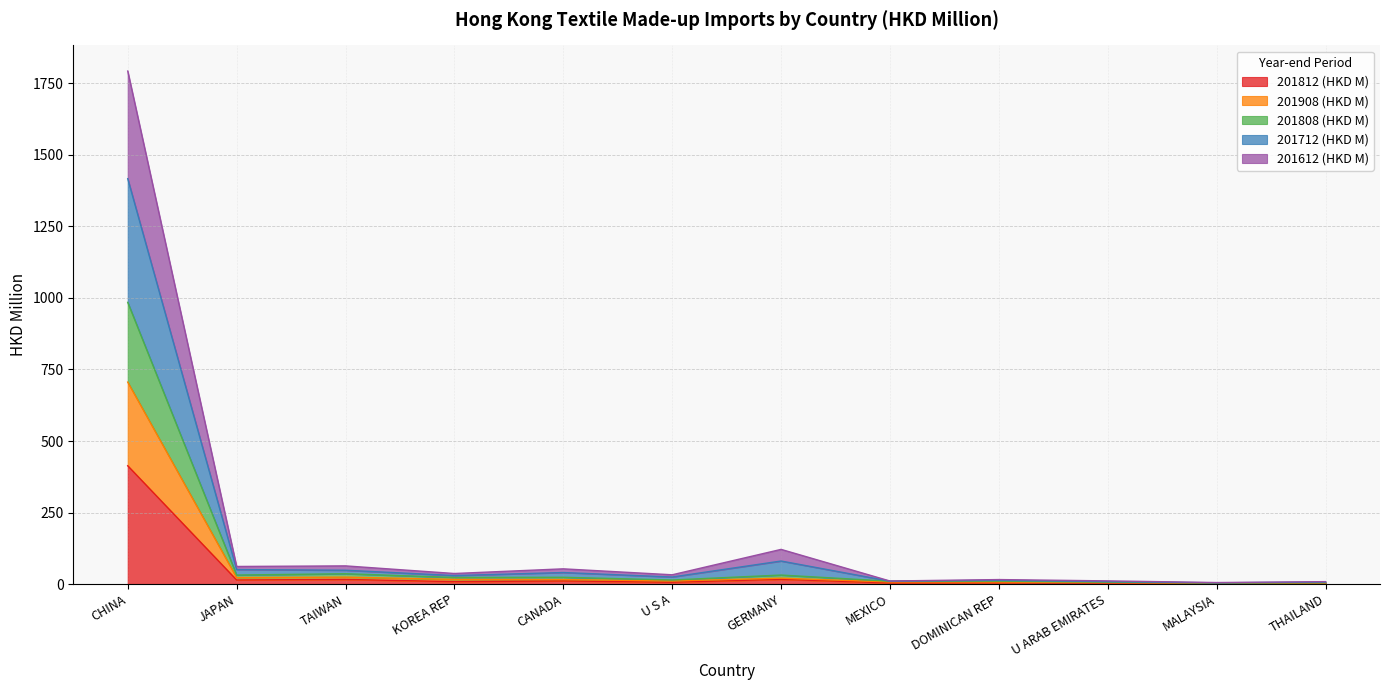

Which label corresponds to the smallest value in the chart?

MALAYSIA